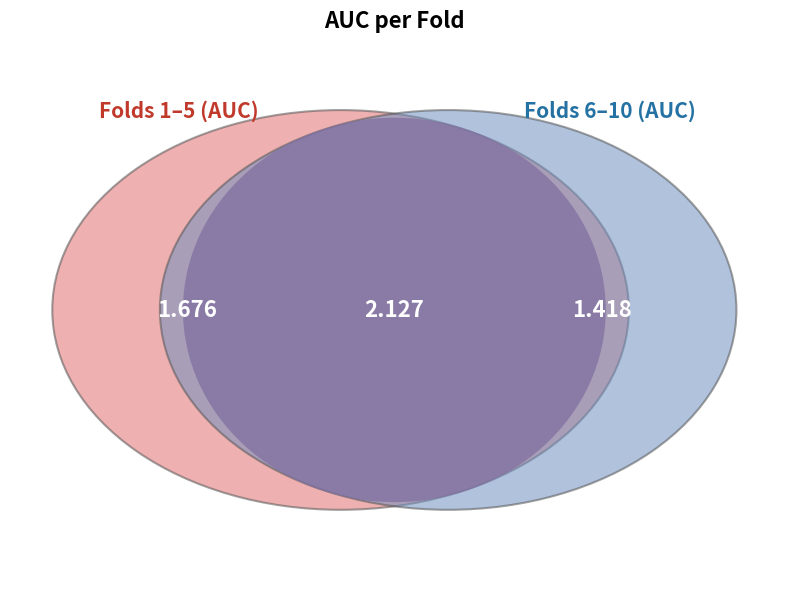

To the nearest percent, what is the average slice percentage?

10%